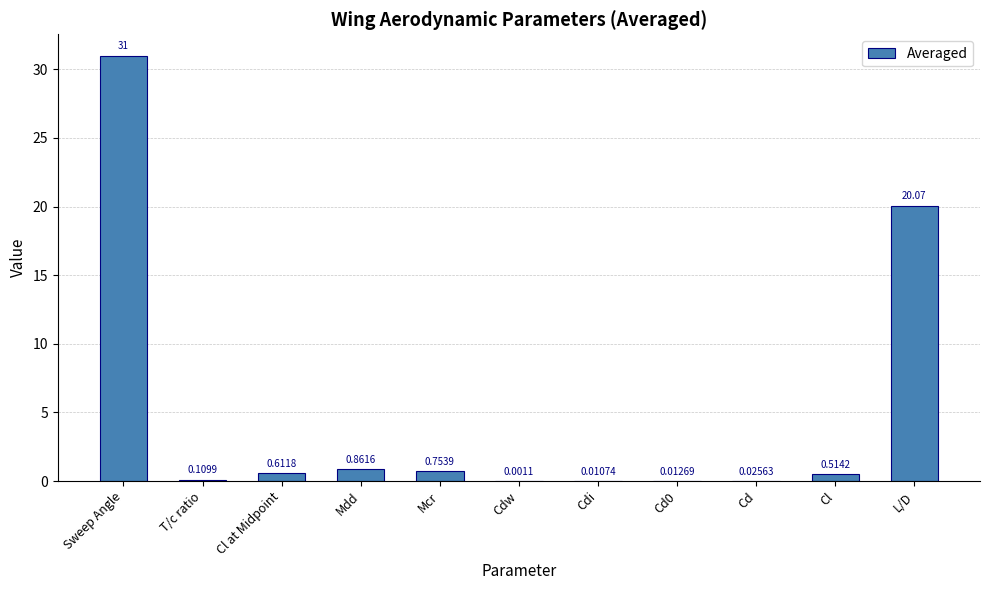

What is the change in value from Cl at Midpoint to Cd0?

-0.6